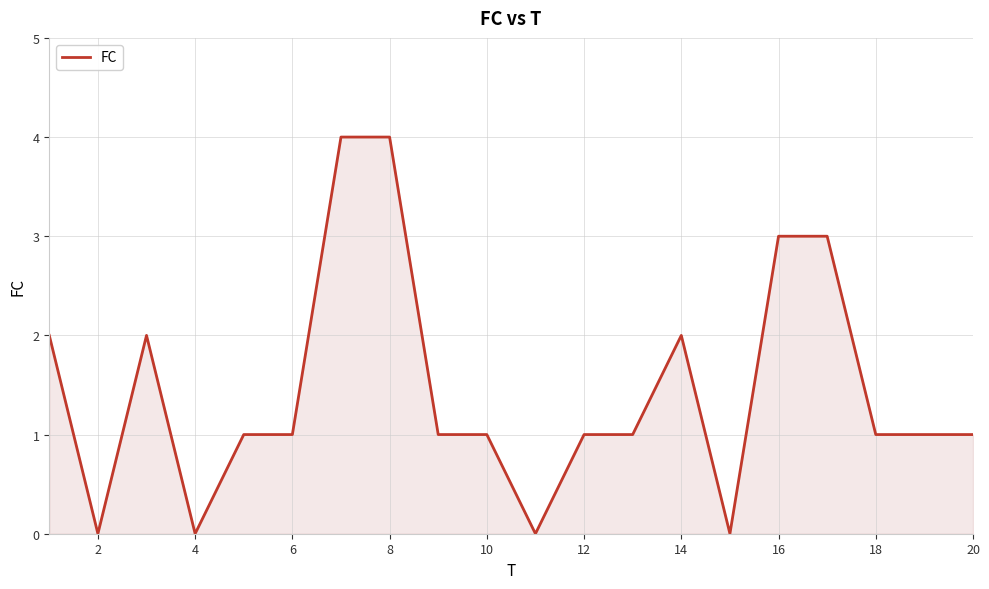

Reading left to right, what are all the values shown in this chart?

2	0	2	0	1	1	4	4	1	1	0	1	1	2	0	3	3	1	1	1